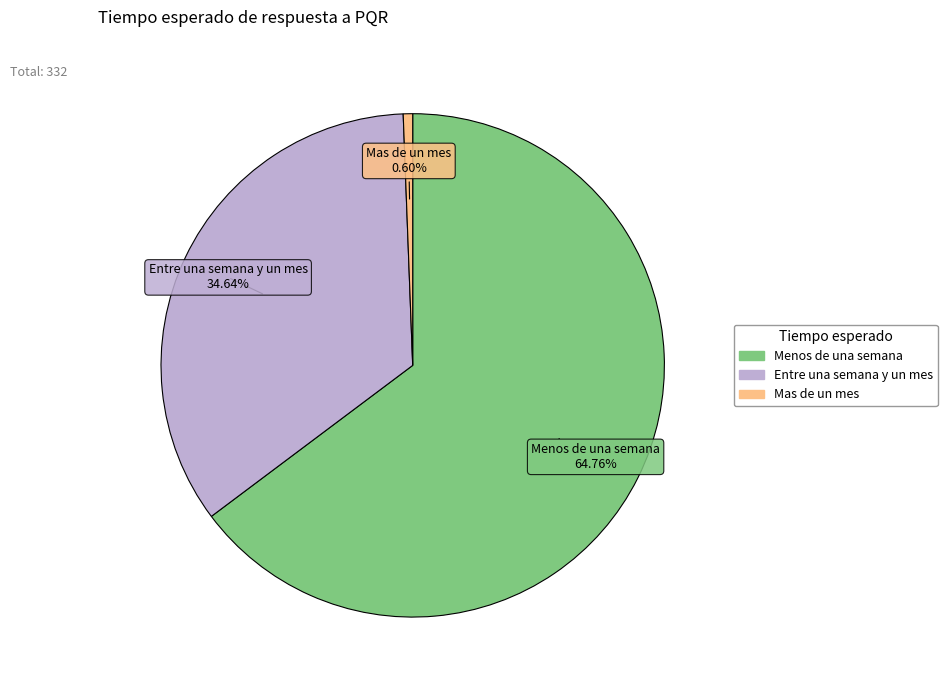

Approximately how many times larger is the value at Entre una semana y un mes compared to Mas de un mes?

57.5